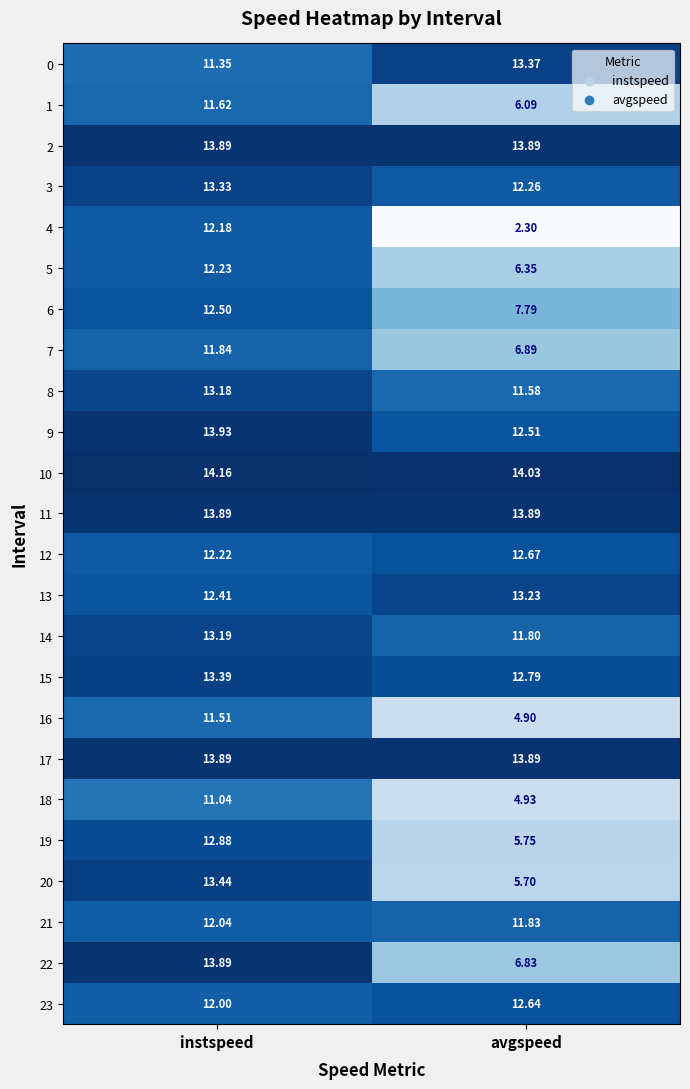

Which category has the lowest value in the 10 series?

avgspeed